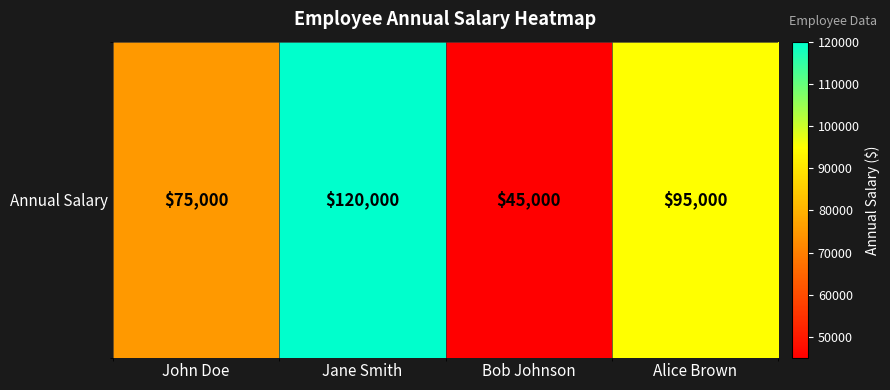

At which category does the chart reach its minimum across all series?

Bob Johnson